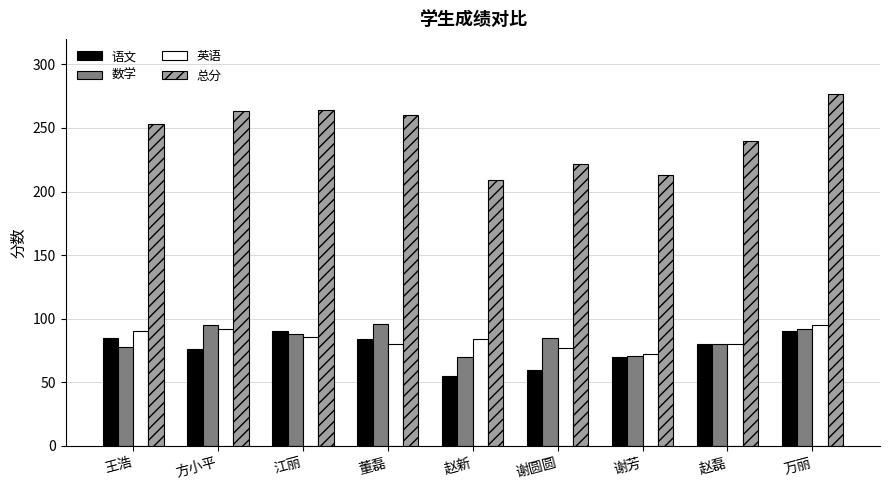

Which series has the largest range (max minus min)?

总分